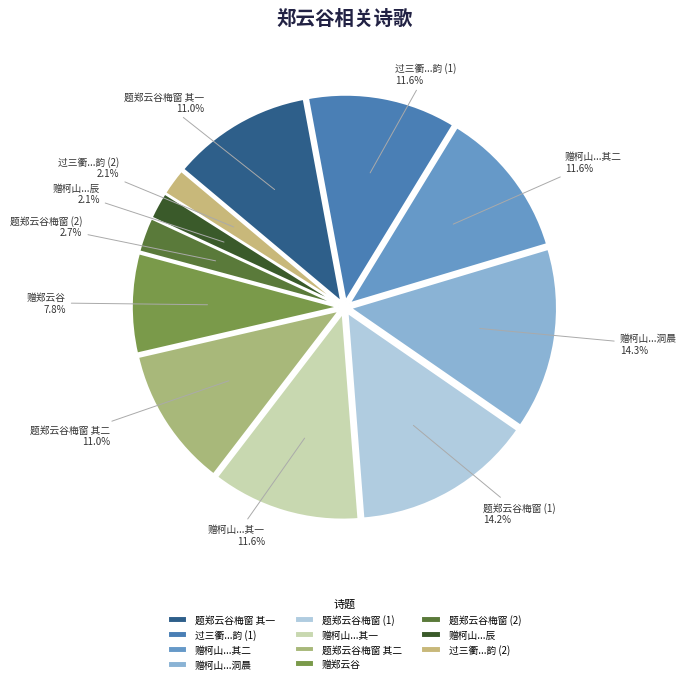

What percentage do 题郑云谷梅窗 (2) and 过三衢...韵 (2) together represent?

4.8%